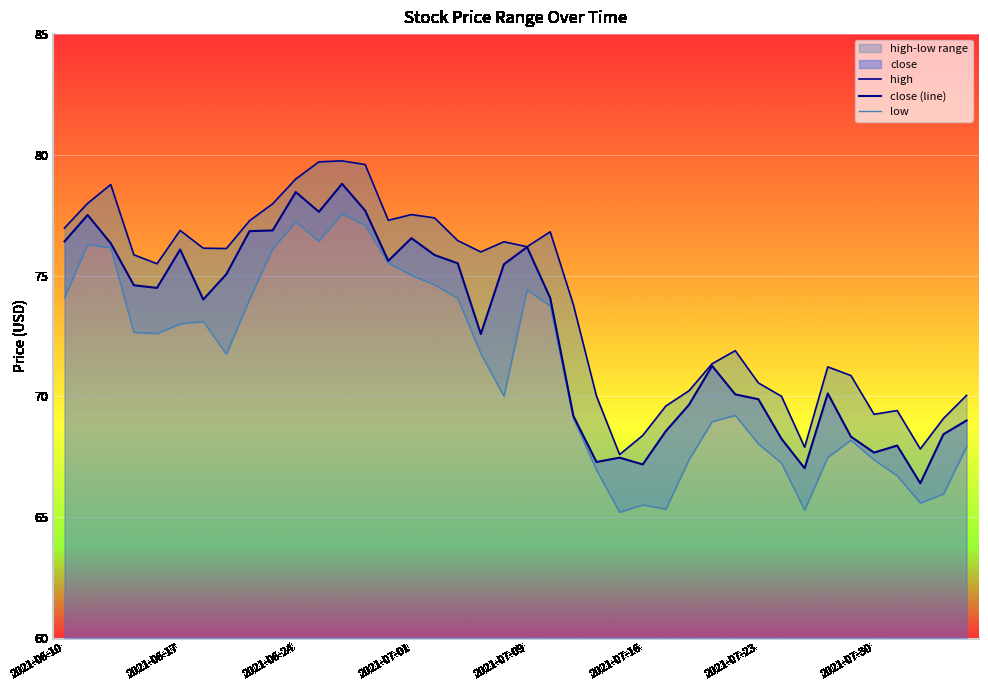

Is the value of high at 34 greater than the value of low at 9?

No